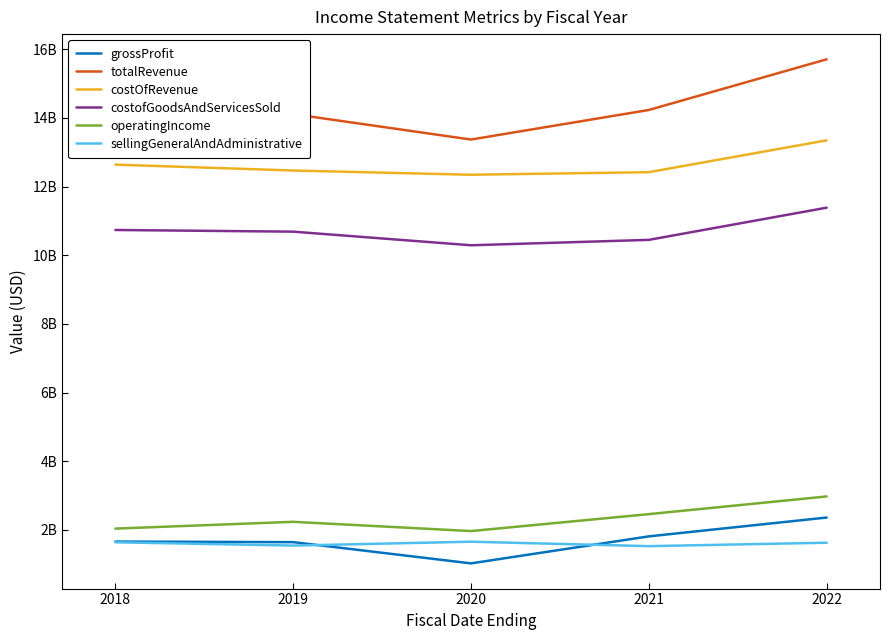

Is this an area chart (filled region under the line)?

No